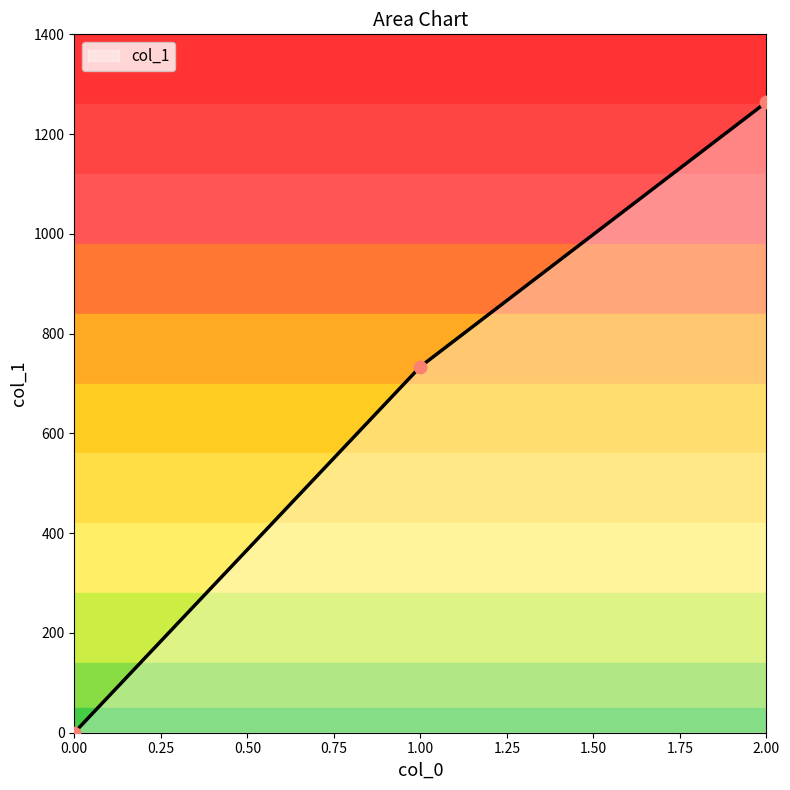

Which has a higher value, 0 or 1?

1